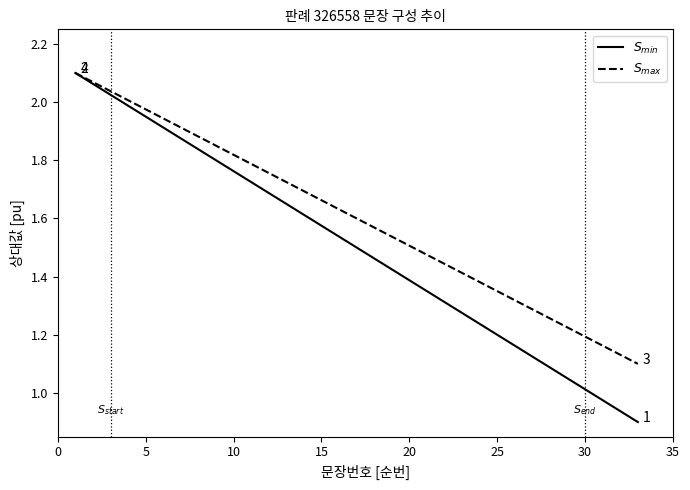

Is this an area chart (filled region under the line)?

No